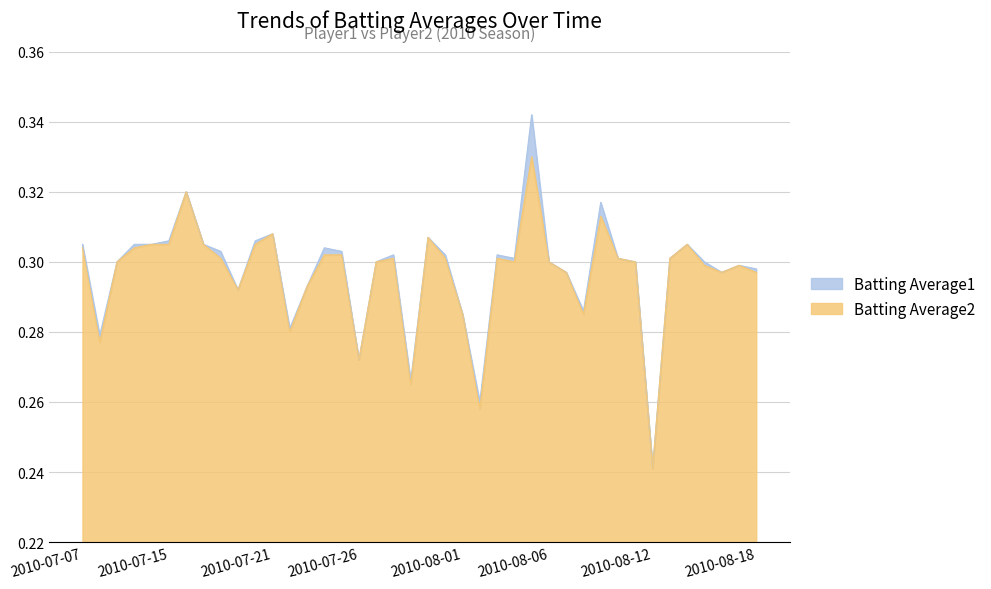

In Batting Average1, how many points are higher than both neighbors (excluding endpoints)?

10